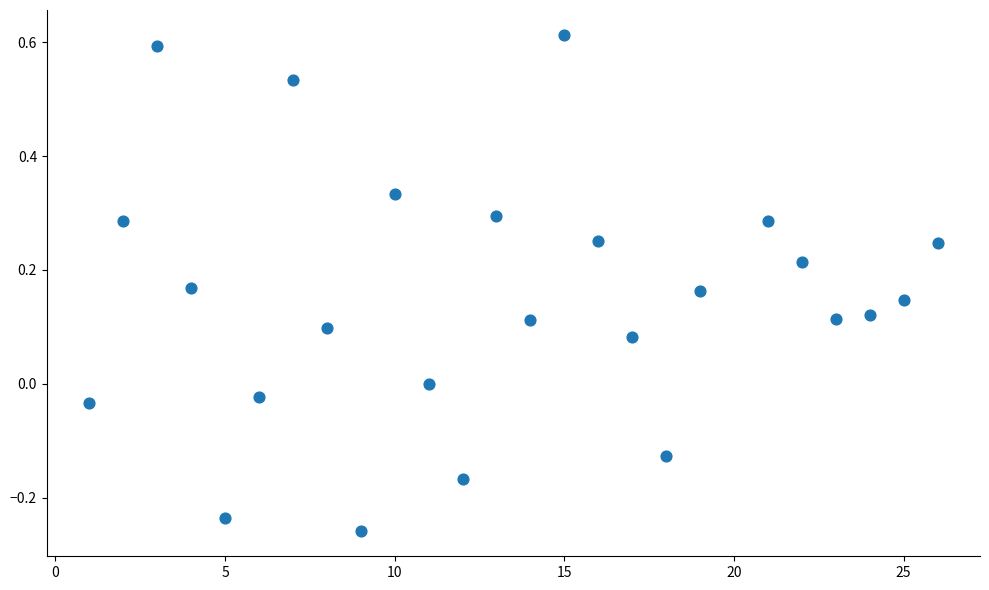

What is the range of X values (max minus min)?

25.0